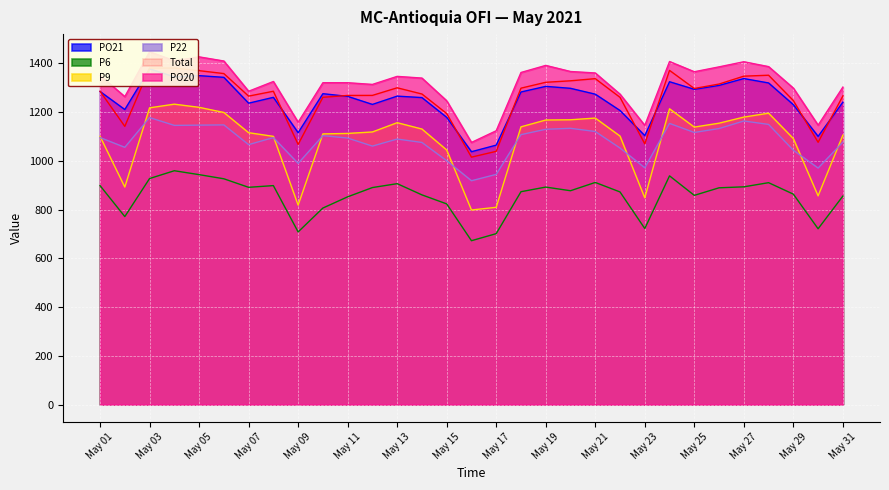

What is the minimum value for P22?

918